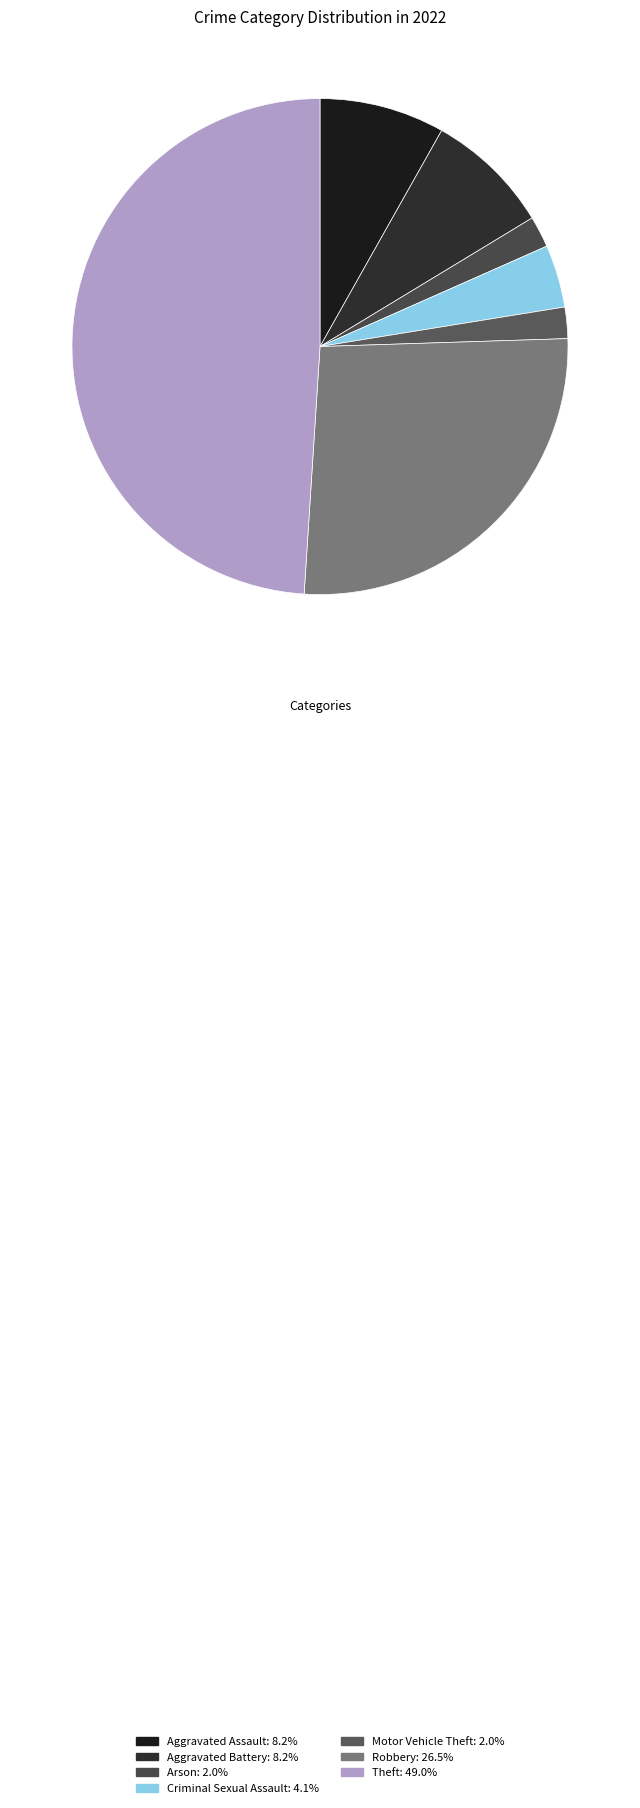

To the nearest percent, what percentage of the pie is Arson?

2%